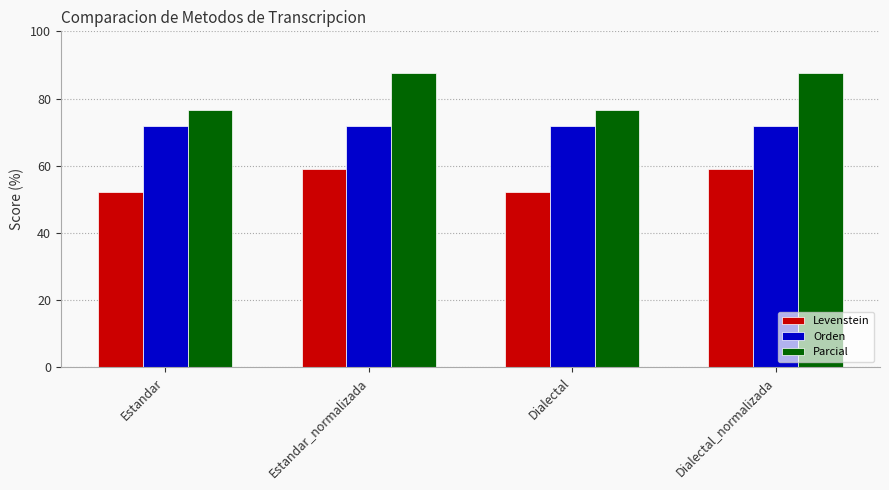

Rank the series at Estandar from highest to lowest value.

Parcial, Orden, Levenstein